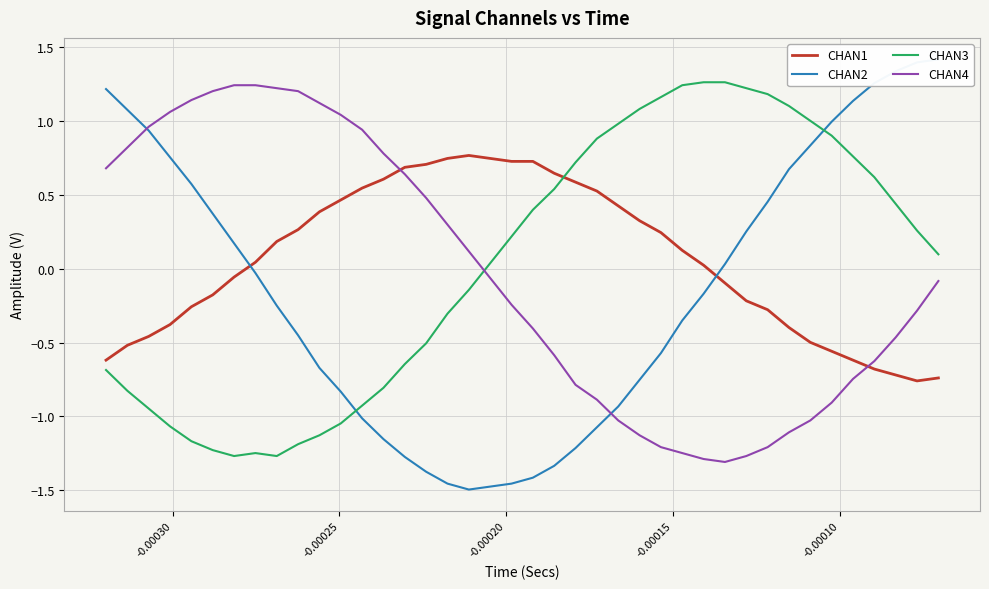

Does the chart display data point markers on the line(s)?

No